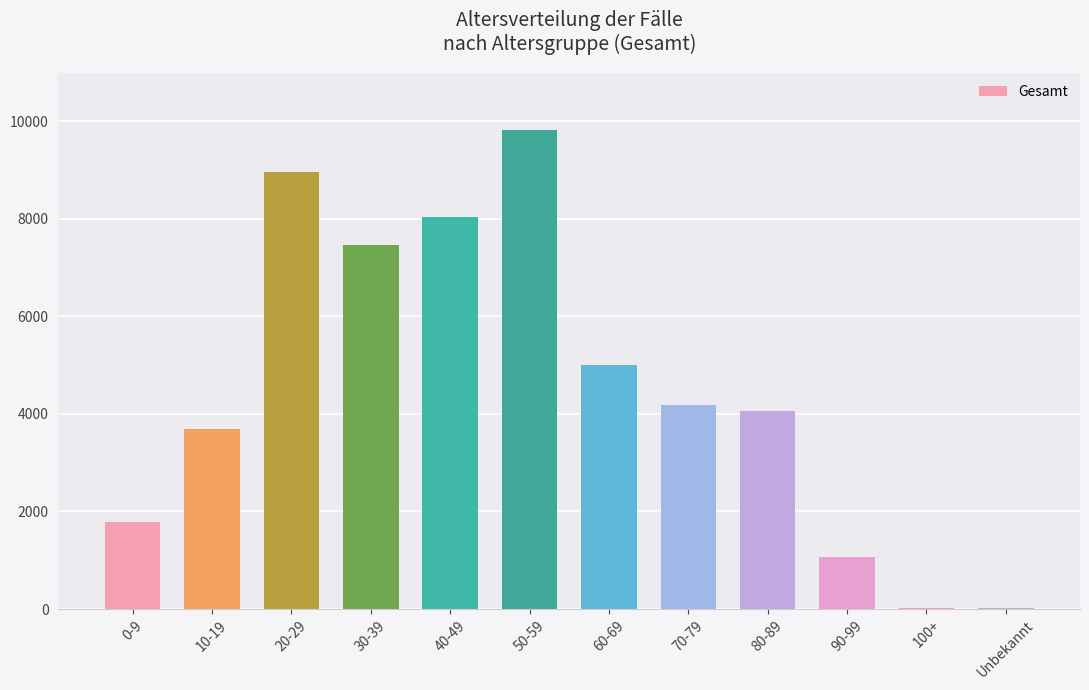

What is the sum of all values?

54147